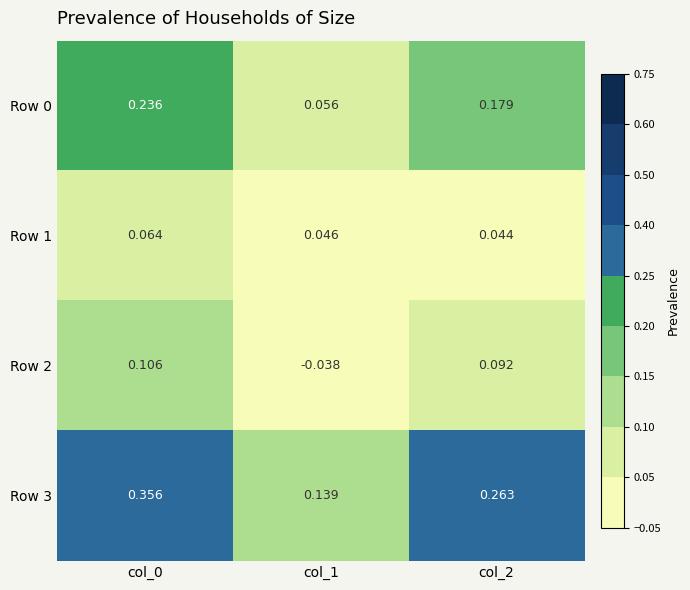

Is the value of Row 0 at col_2 greater than the value of Row 3 at col_2?

No